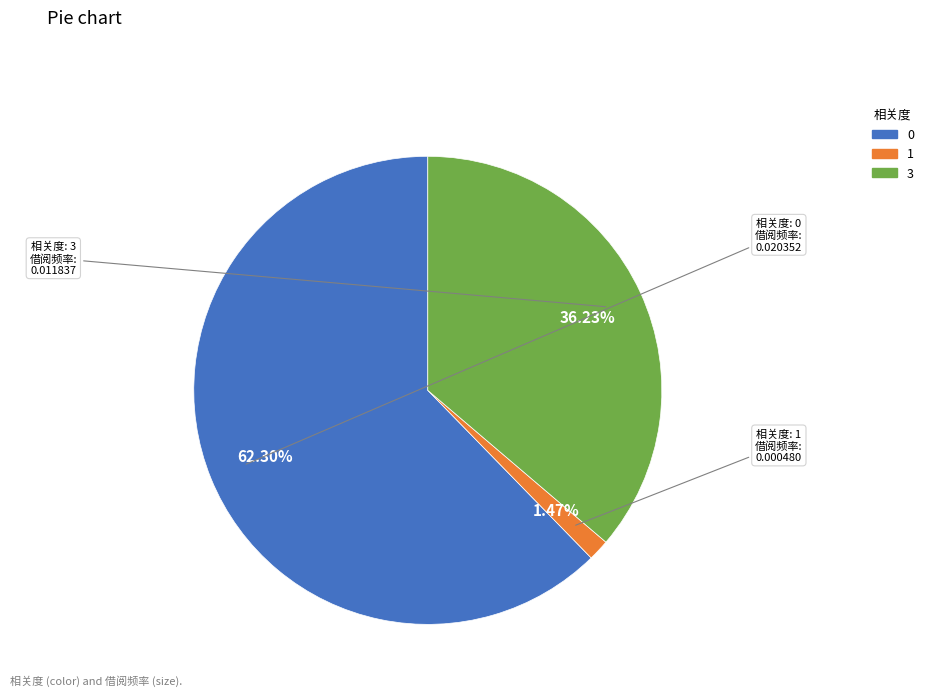

How many slices are in this pie chart?

3